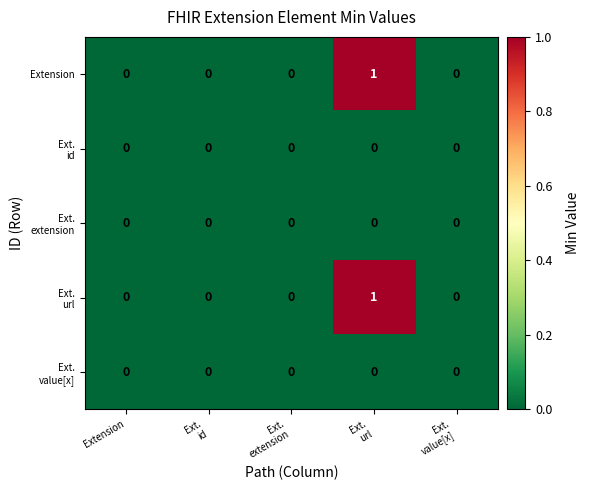

Is it true that Extension equals 0 at Extension?

True